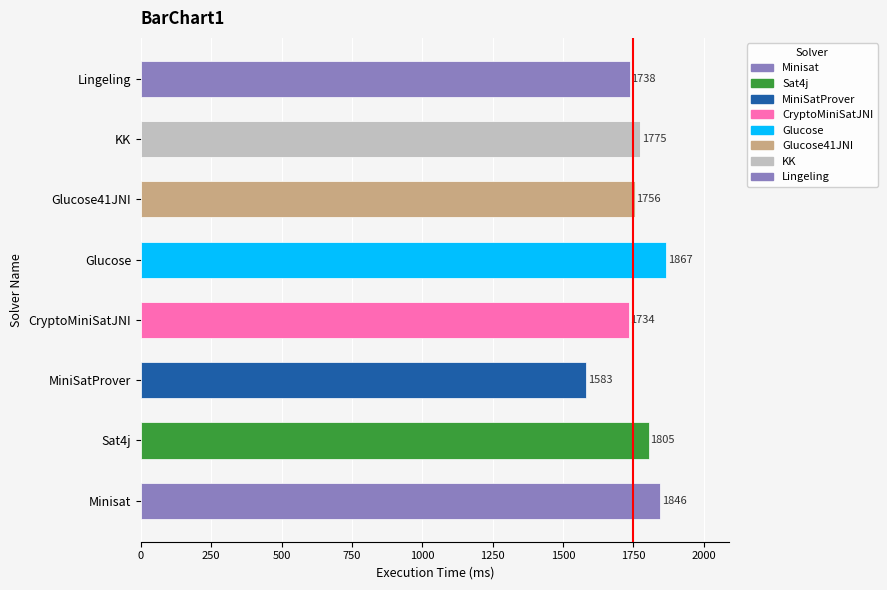

Rank the categories by value from lowest to highest.

MiniSatProver, CryptoMiniSatJNI, Lingeling, Glucose41JNI, KK, Sat4j, Minisat, Glucose